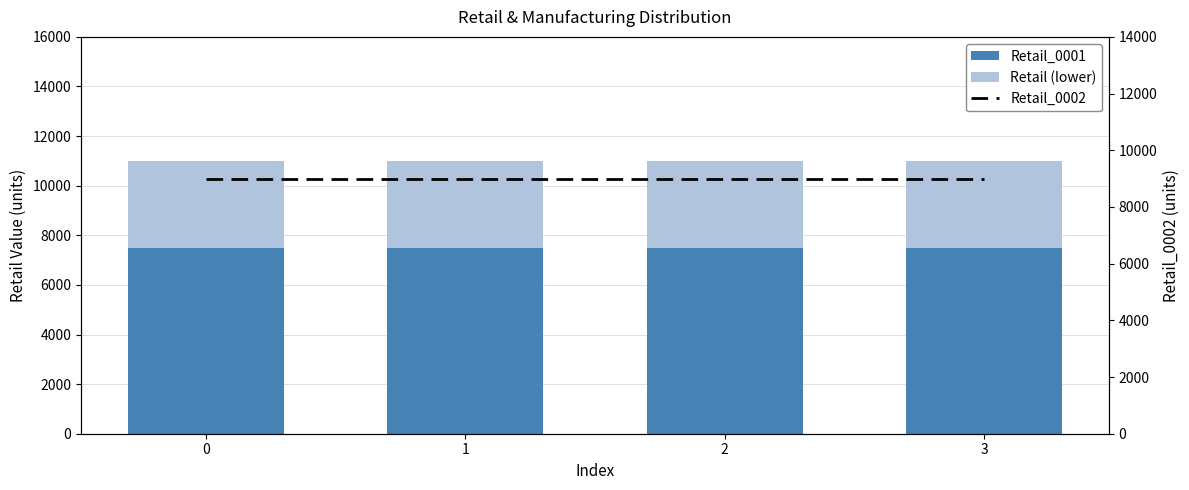

Rank the series by their maximum value, from lowest to highest.

Retail (lower), Retail_0001, Retail_0002